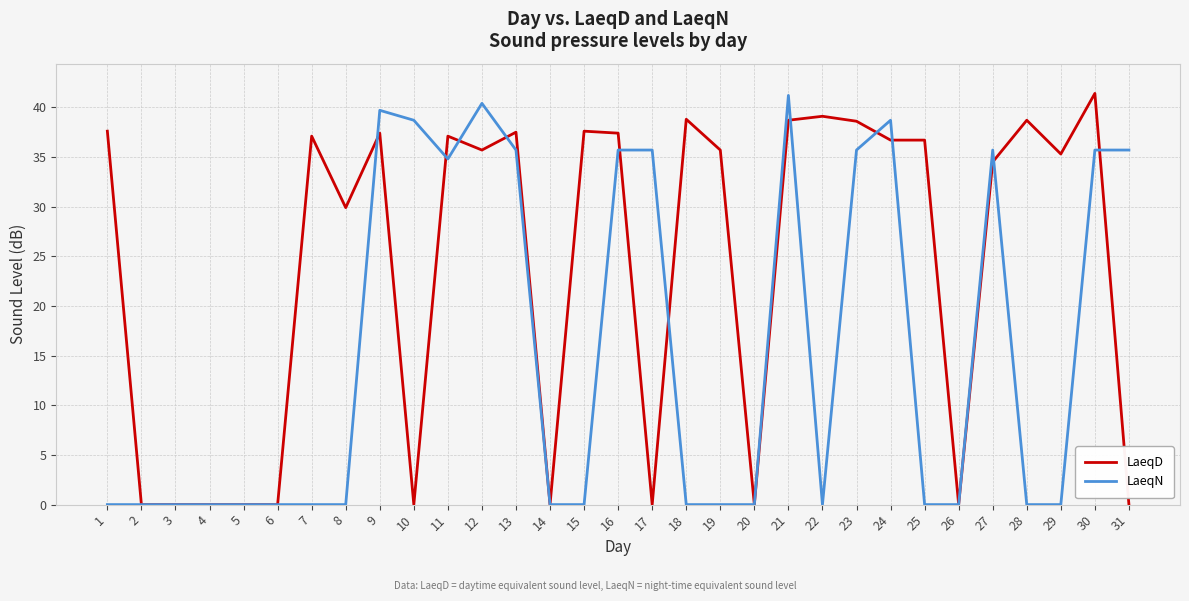

At which category is the sum across all series the highest?

21